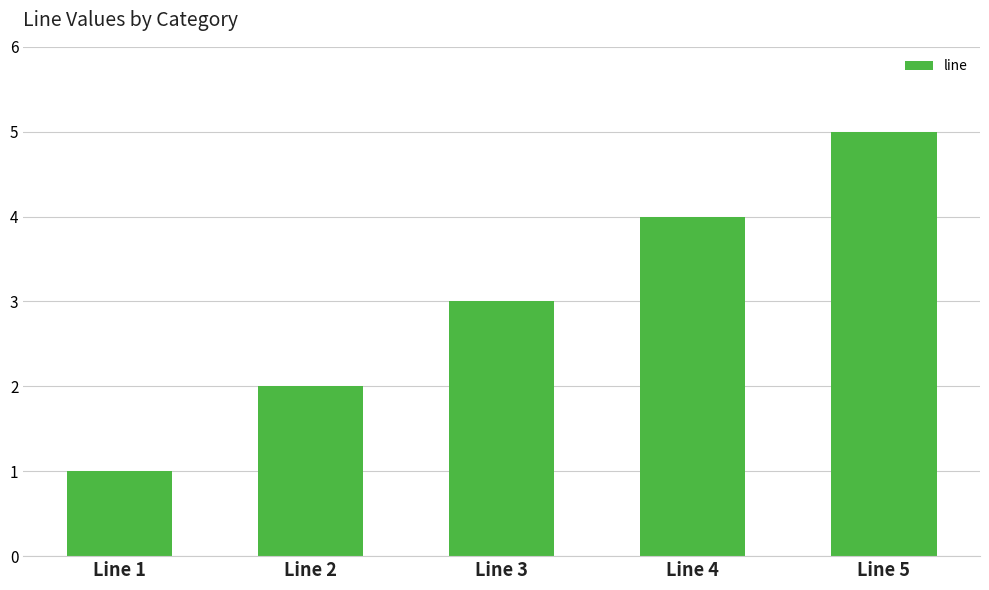

Rank the categories by value from highest to lowest.

Line 5, Line 4, Line 3, Line 2, Line 1